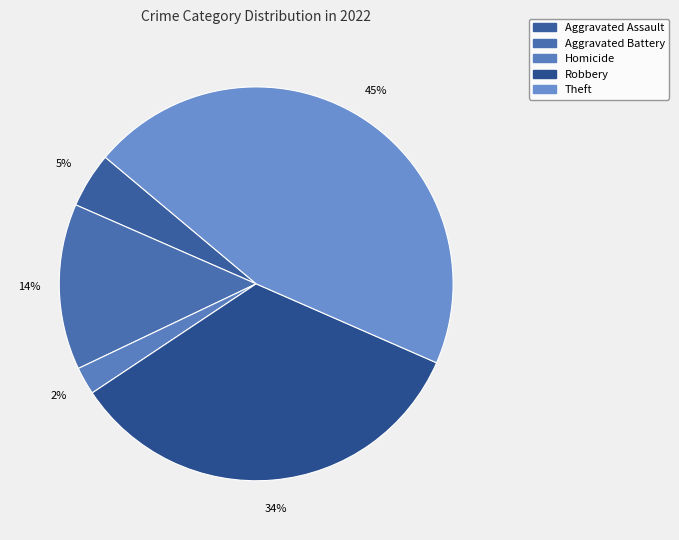

Rank the categories by value from highest to lowest.

Theft, Robbery, Aggravated Battery, Aggravated Assault, Homicide